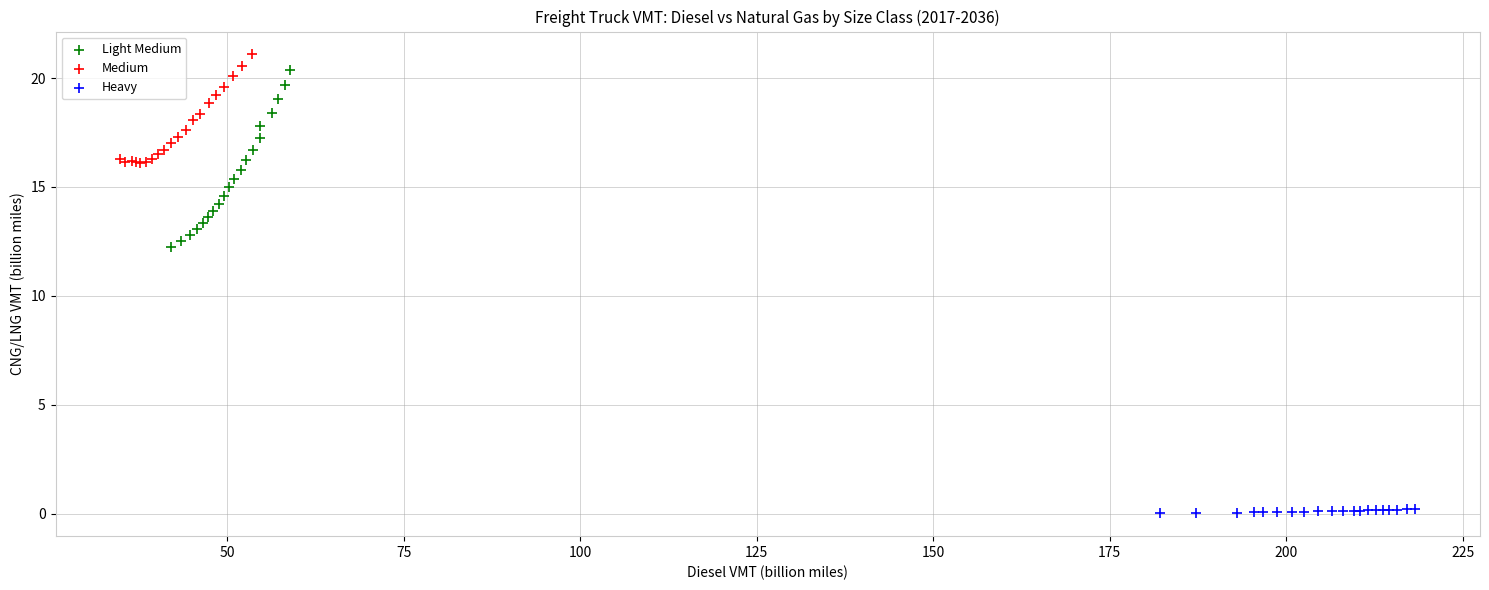

Which series reaches the minimum Y coordinate?

Heavy